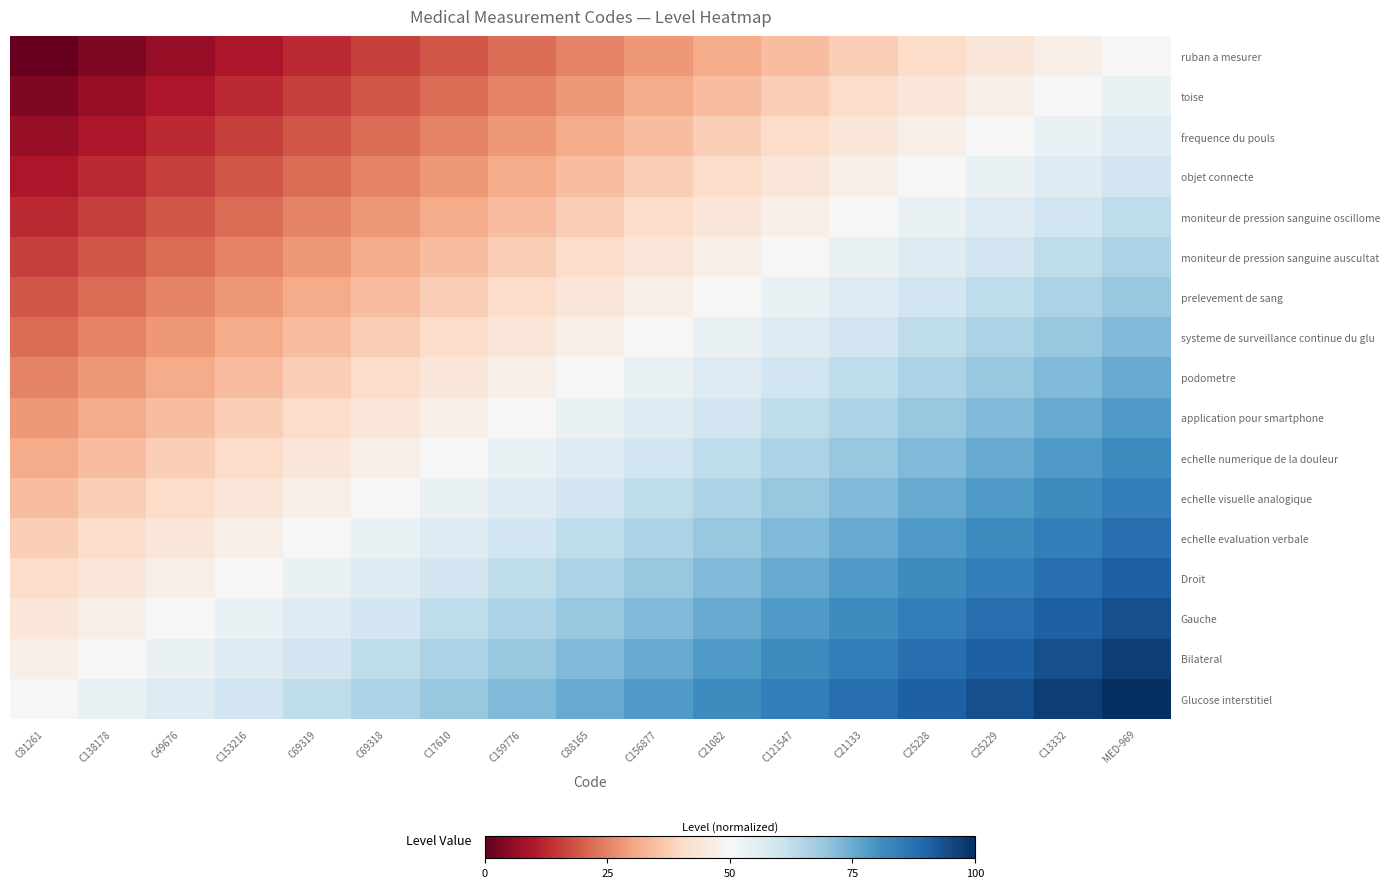

At how many categories does at least one series exceed 4?

17